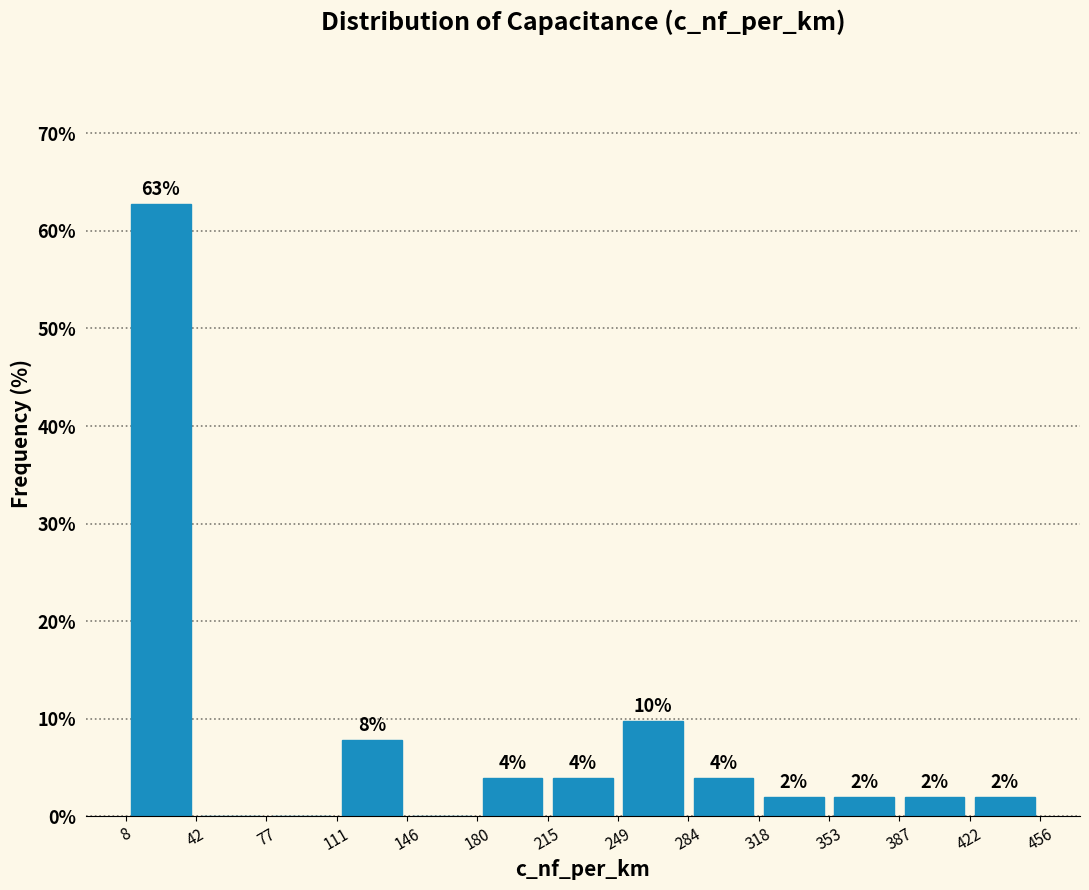

Over which range of the x-axis is the bar tallest?

8 to 42